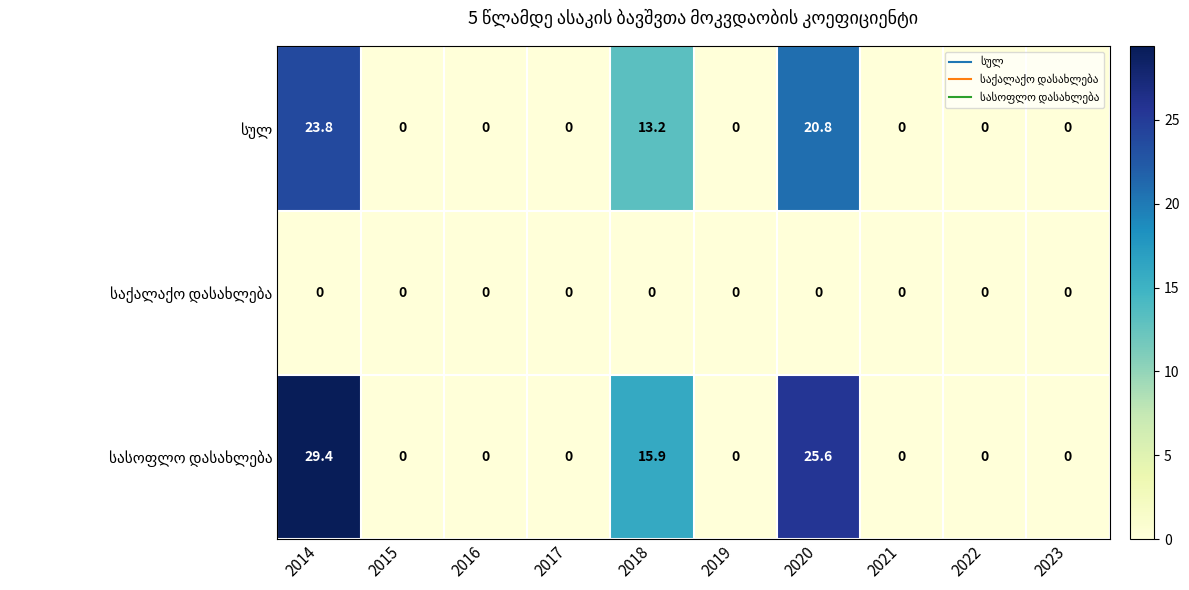

How many data points does each series have?

10